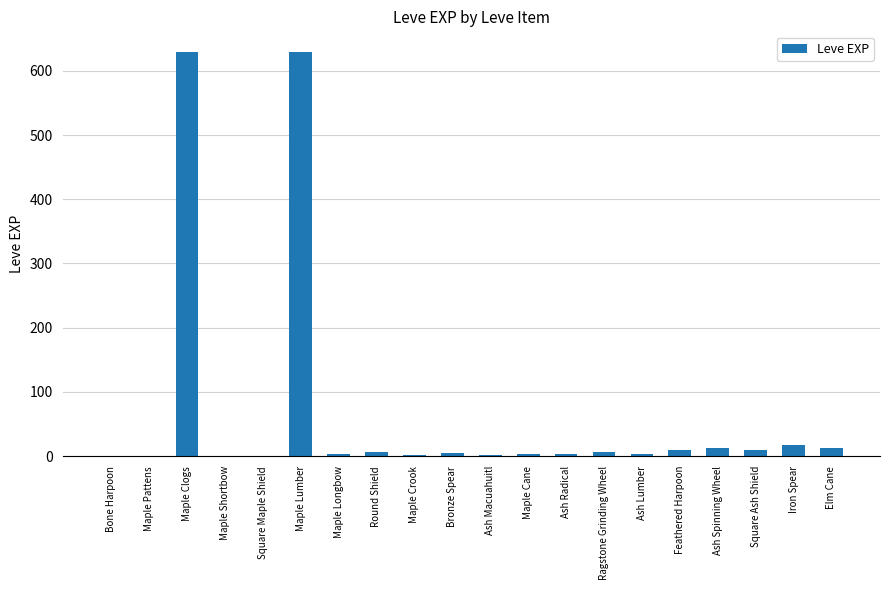

How many data points does each series have?

20